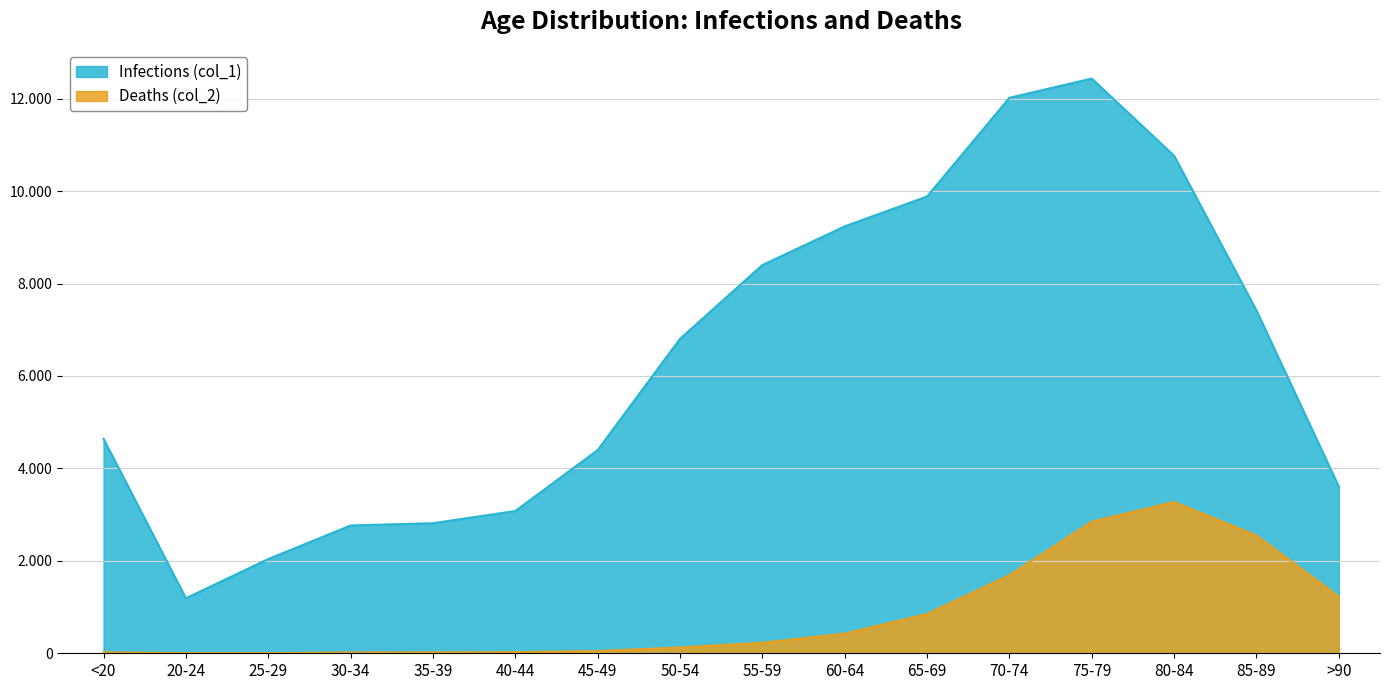

Between 30-34 and 60-64, which series saw the biggest shift?

Infections (col_1)